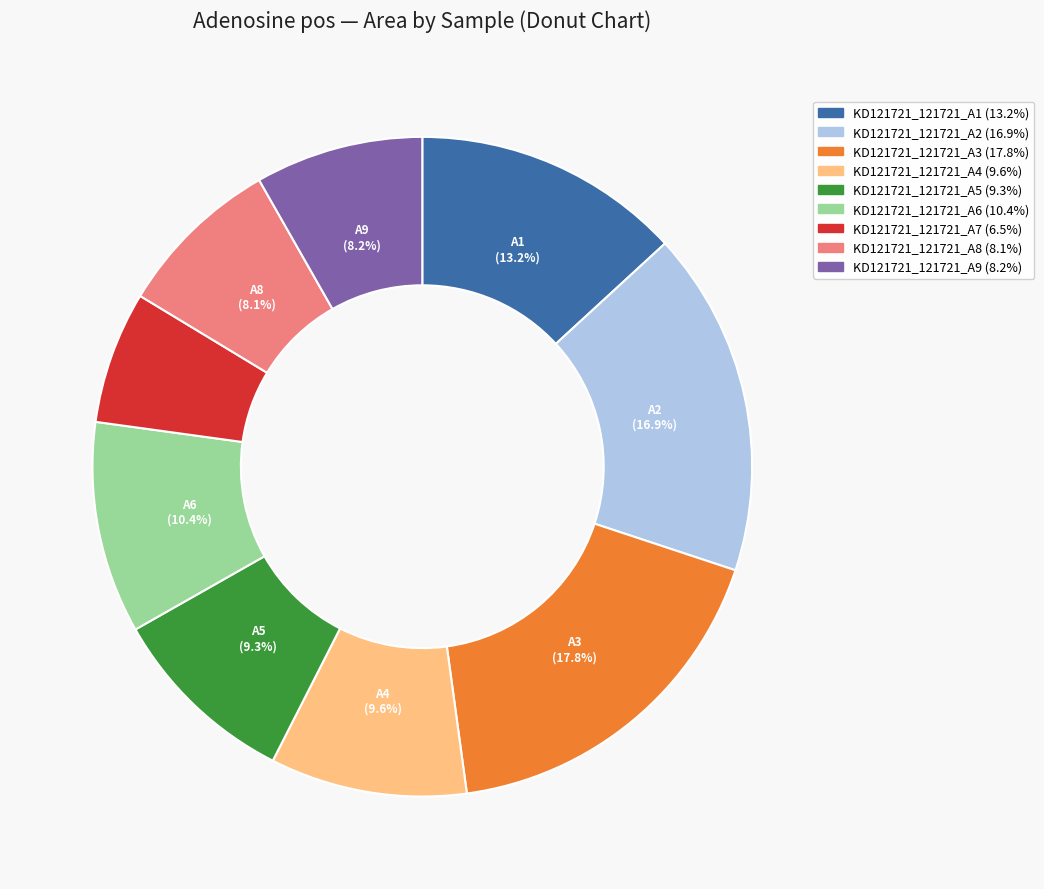

How many slices are in this pie chart?

9